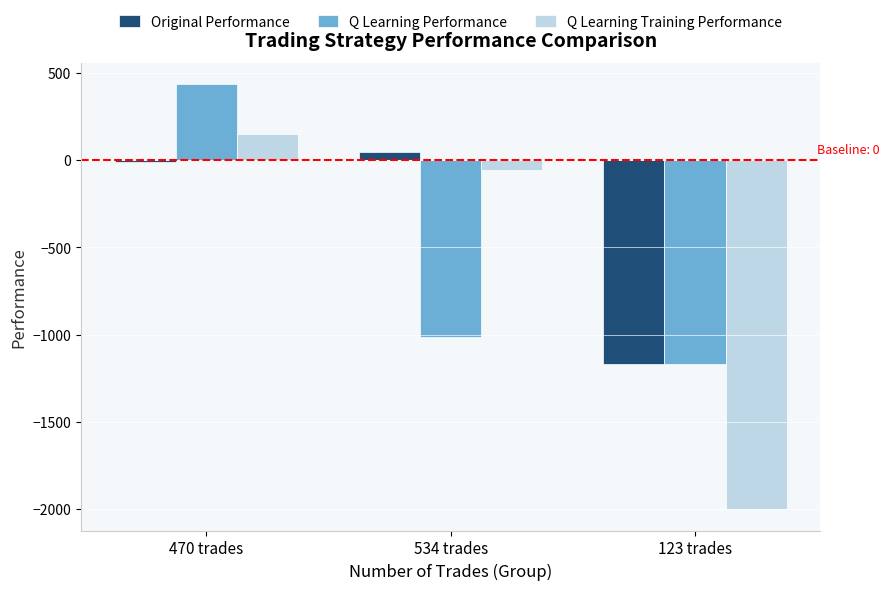

What is the sum of the Q Learning Performance values at 534 trades and 470 trades?

-578.5